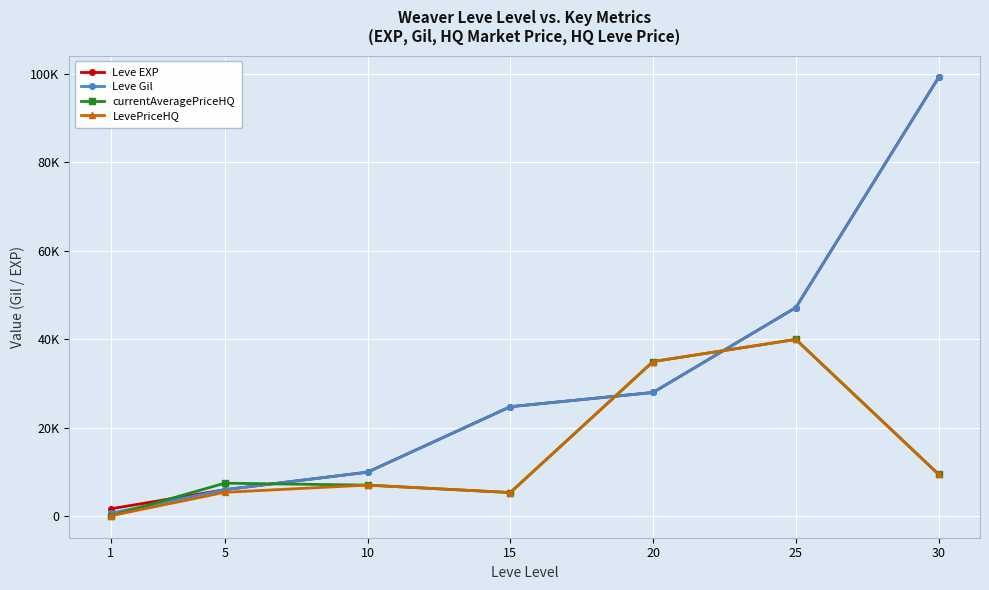

What are all the series names shown in the legend?

Leve EXP, Leve Gil, currentAveragePriceHQ, LevePriceHQ